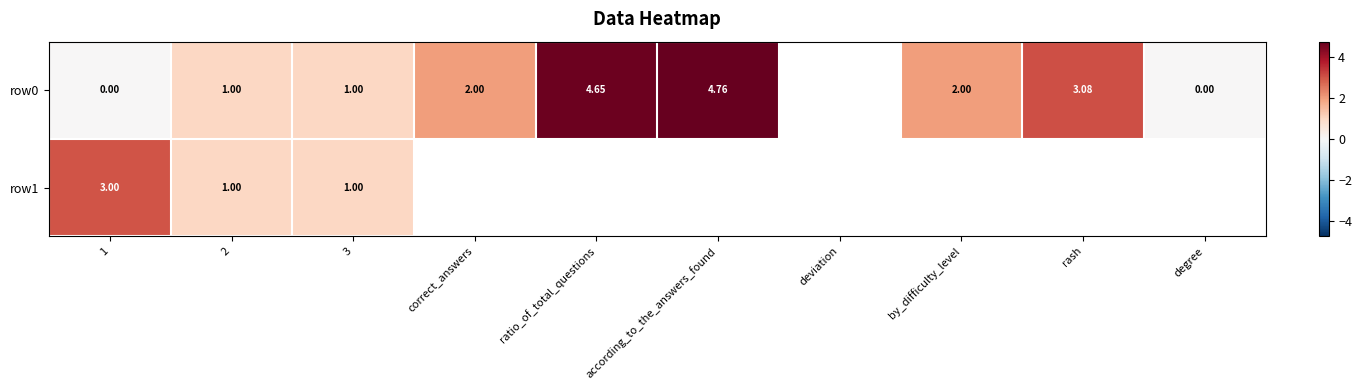

What is the total value across all series at 3?

2.0